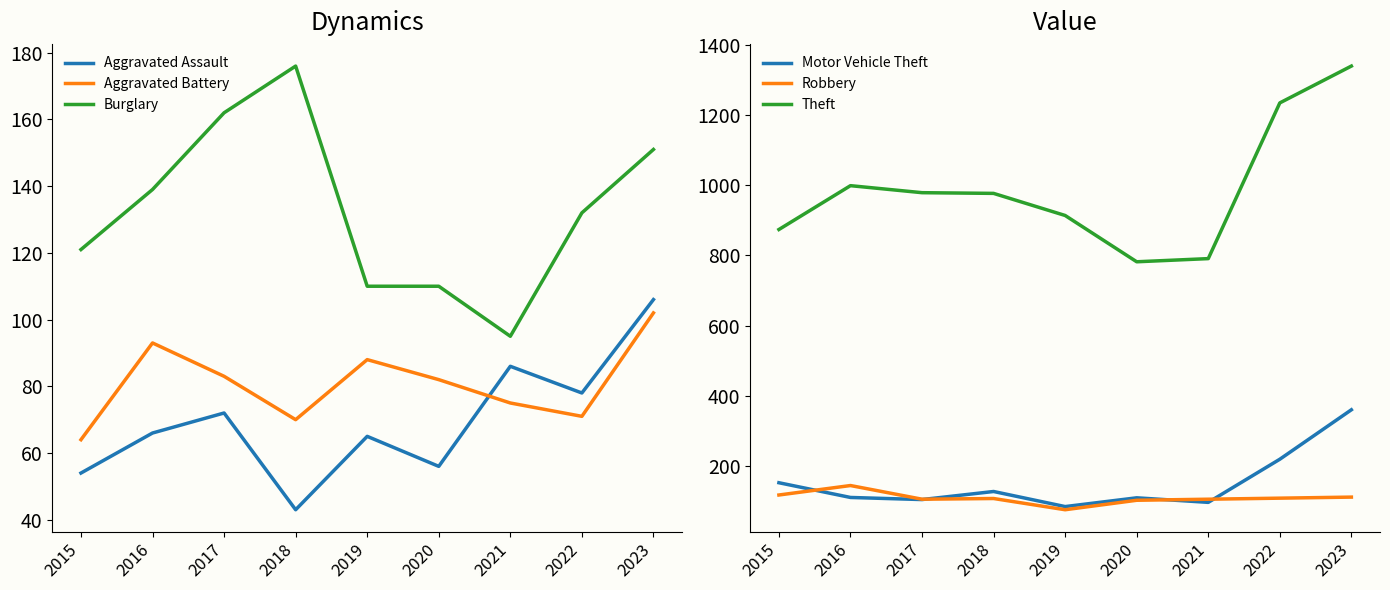

Is the value of Robbery at 2015 greater than the value of Burglary at 2022?

No